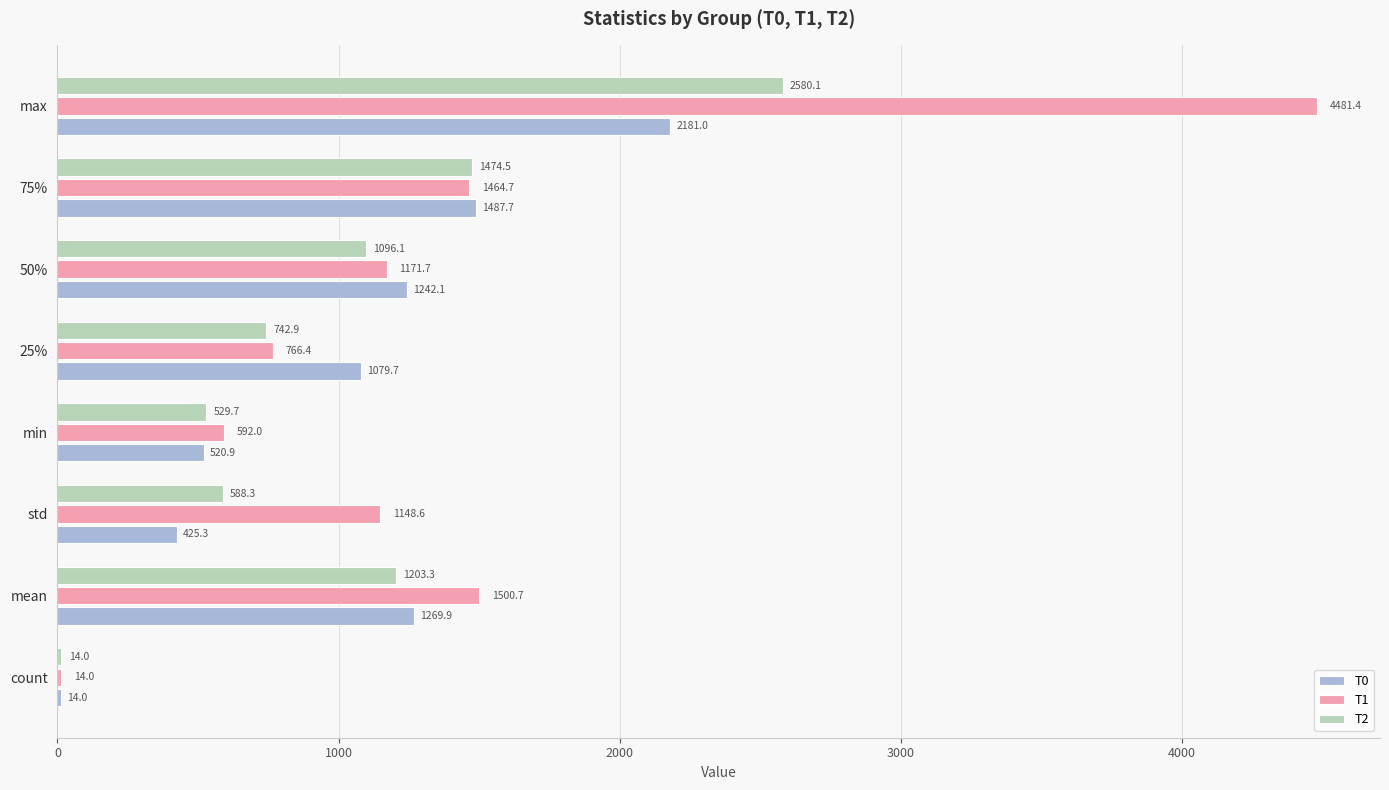

What is the sum of all T0 values?

8220.6